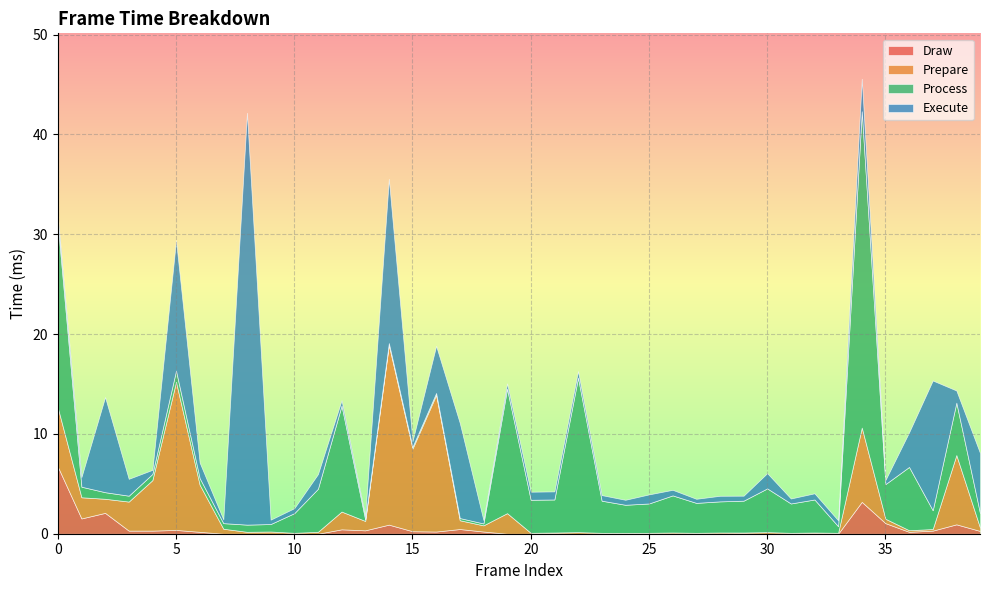

How many times do Execute and Prepare cross each other?

11